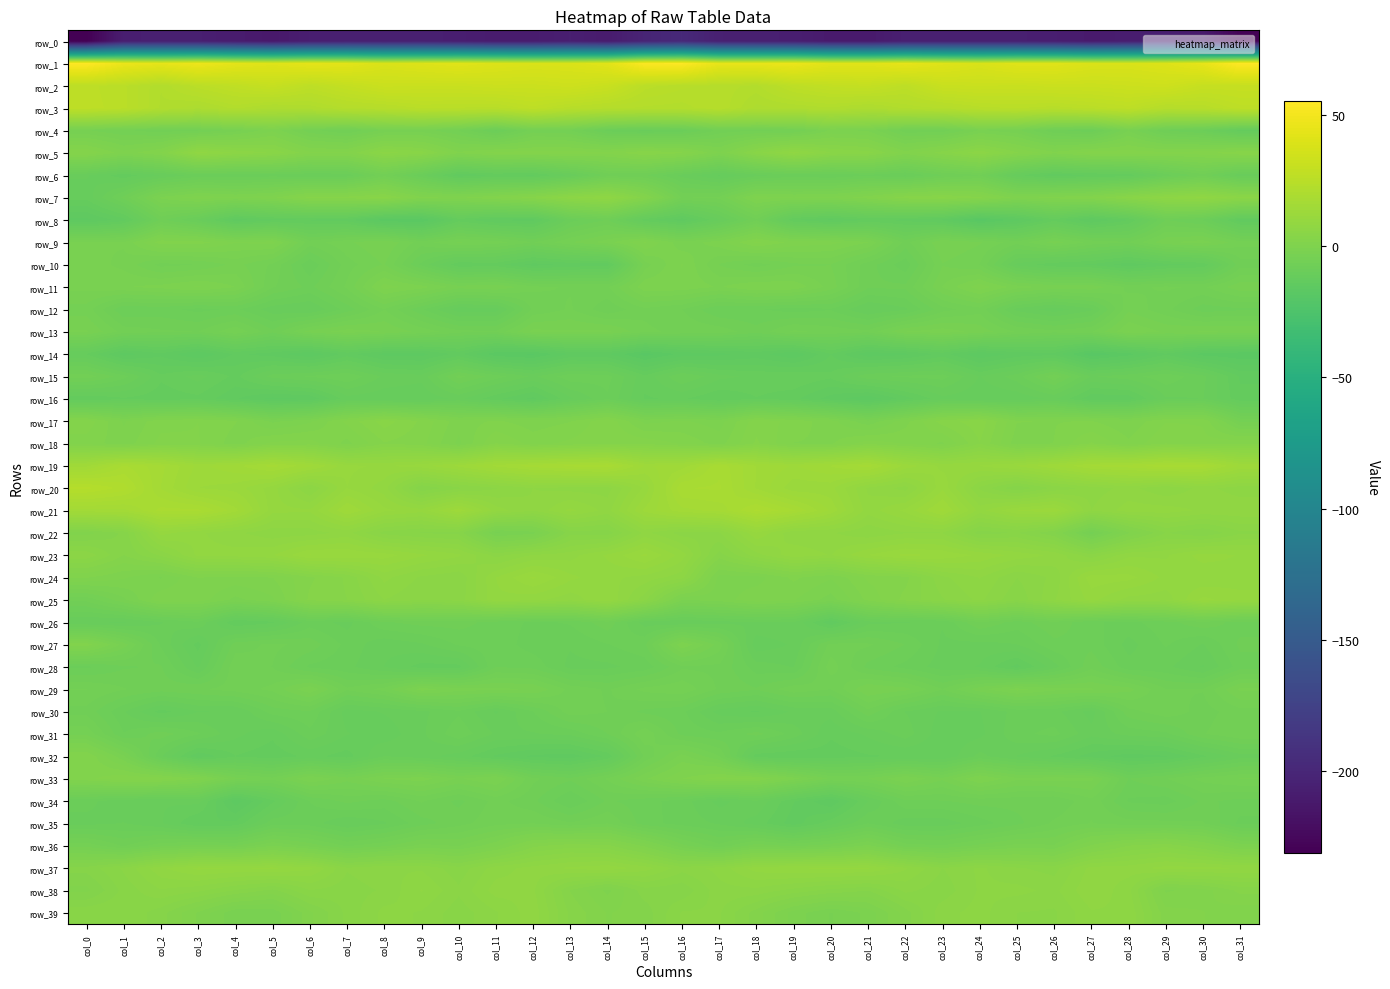

At which category does the chart reach its minimum across all series?

col_0